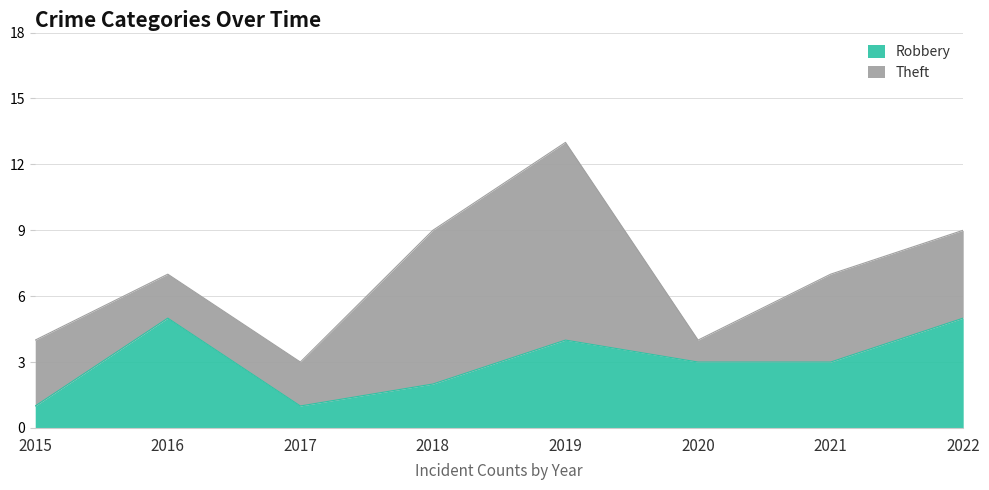

What is the average value?

3